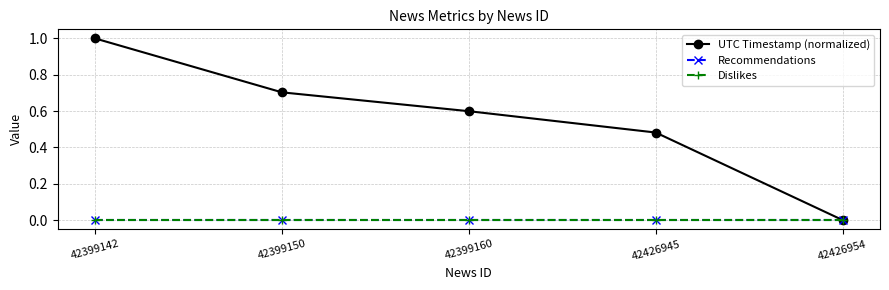

Which category has the lowest value across all series?

42426954